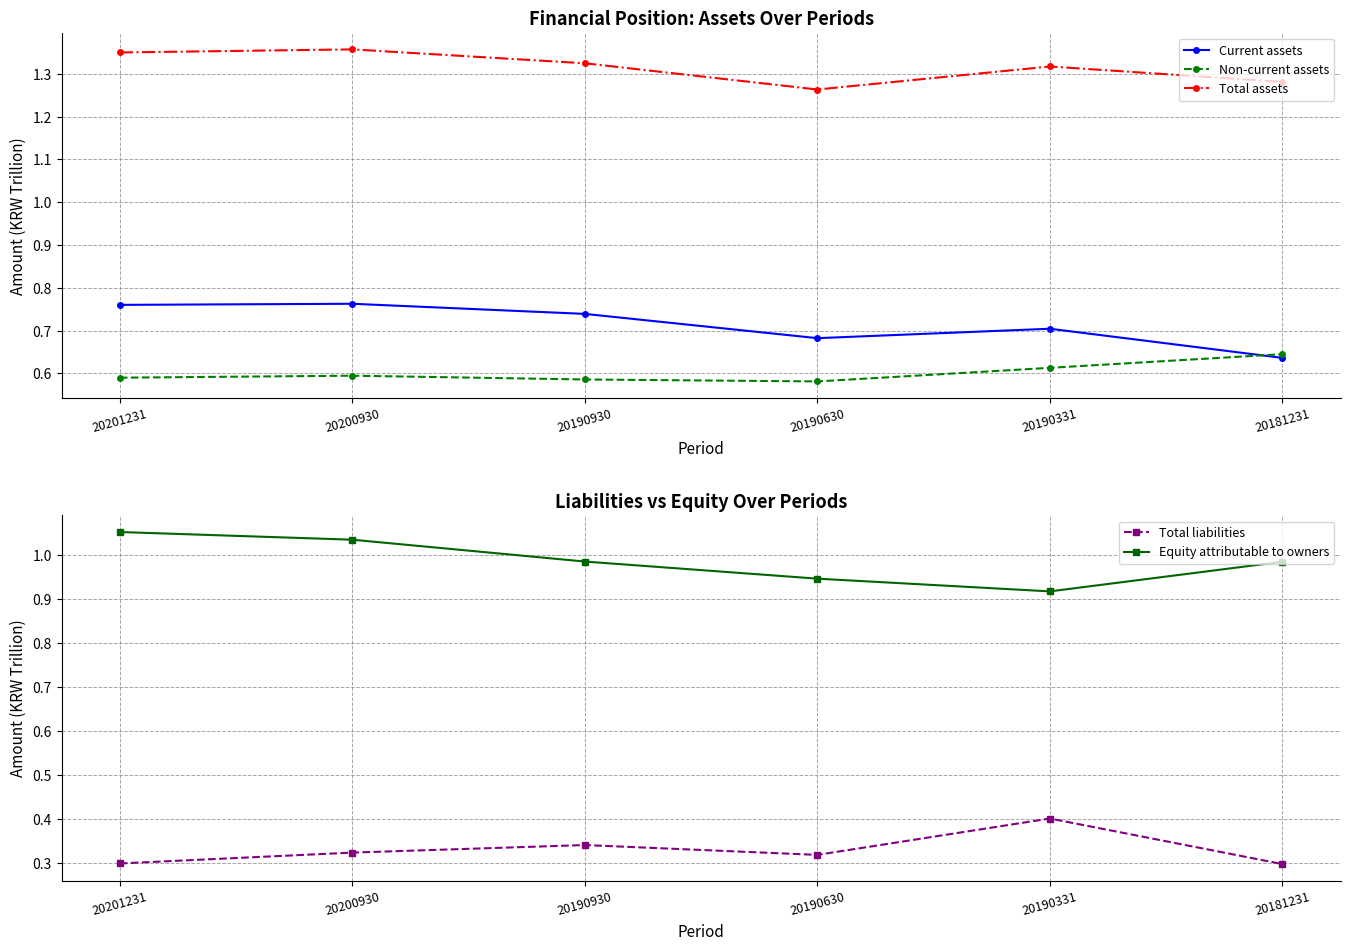

What is the maximum value shown in the chart?

1.4